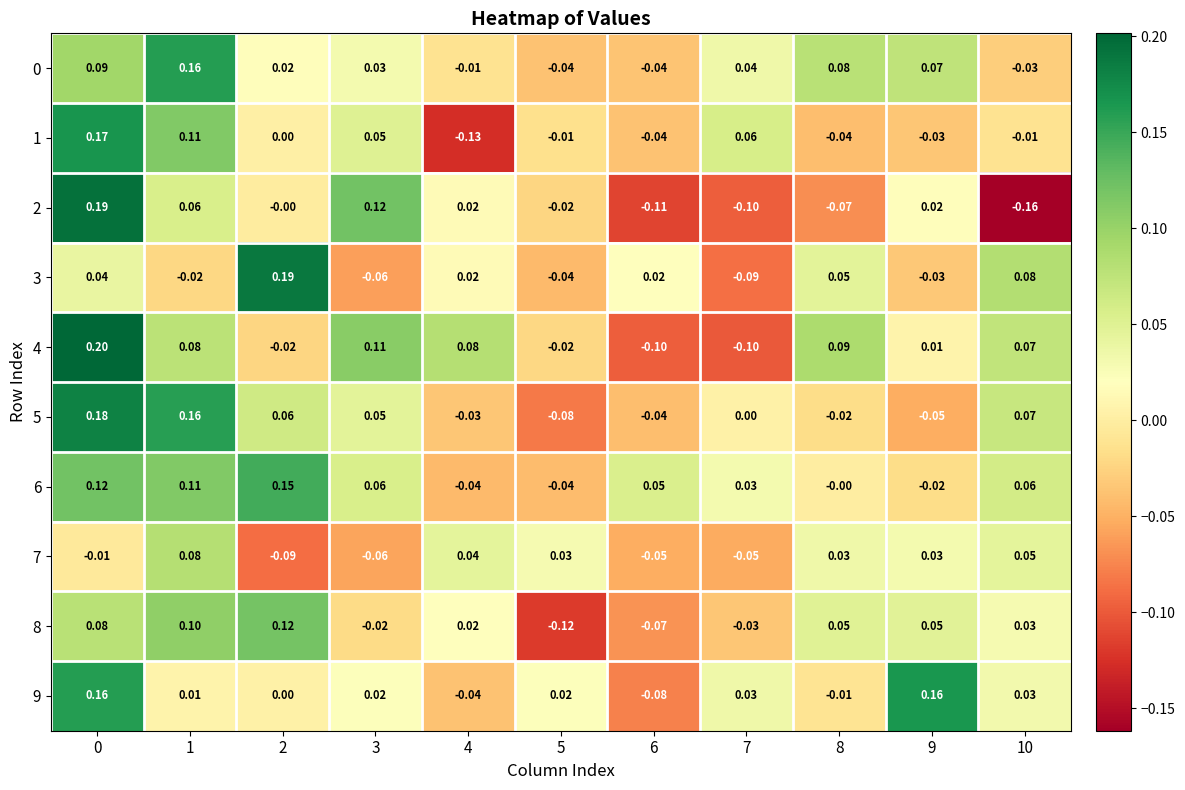

What is the total value across all series at 4?

-0.1